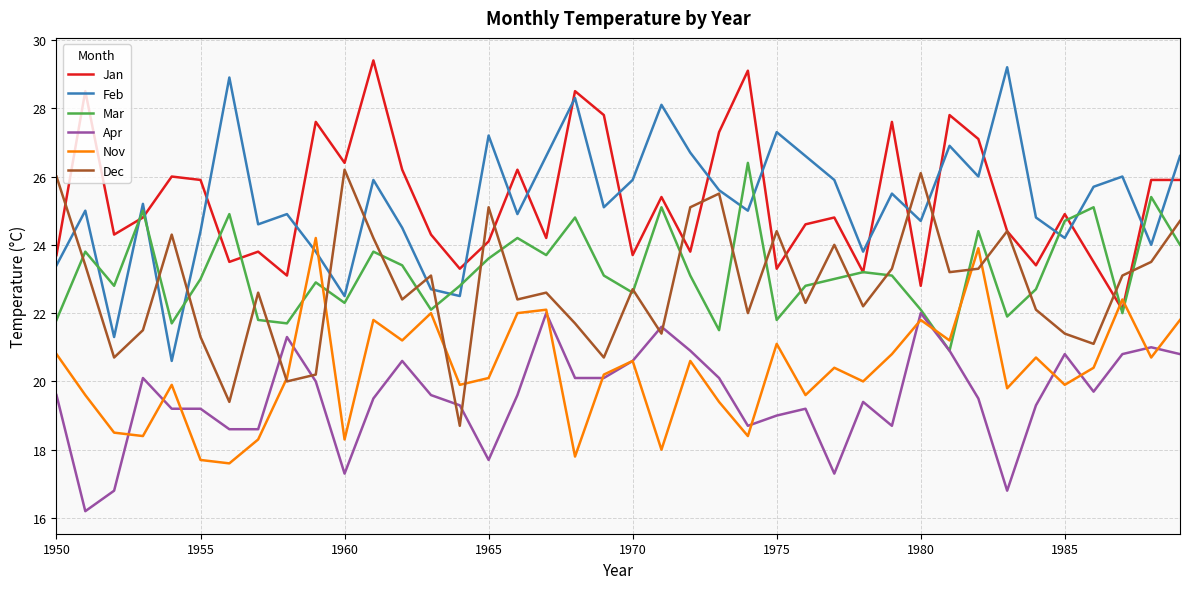

True or false: Jan and Feb intersect in this chart.

True